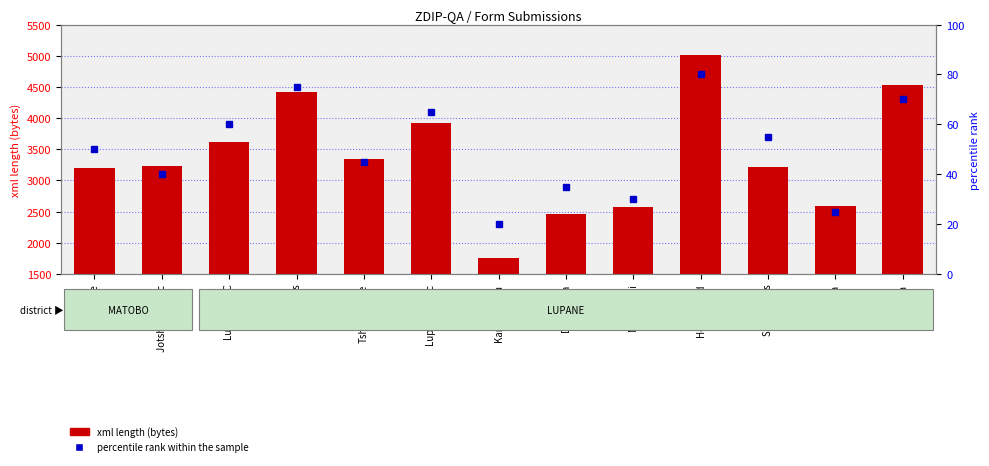

What is the difference between the second highest and second lowest values in the xml length (bytes) series?

2065